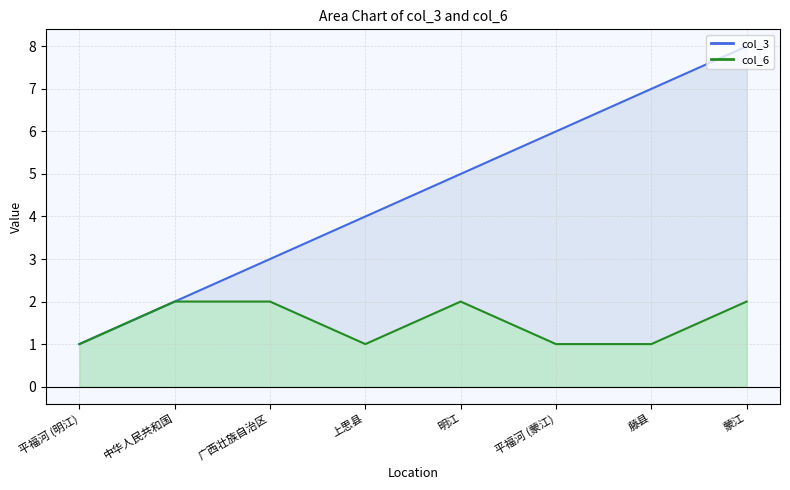

Between 中华人民共和国 and 明江, which series saw the biggest shift?

col_3 value